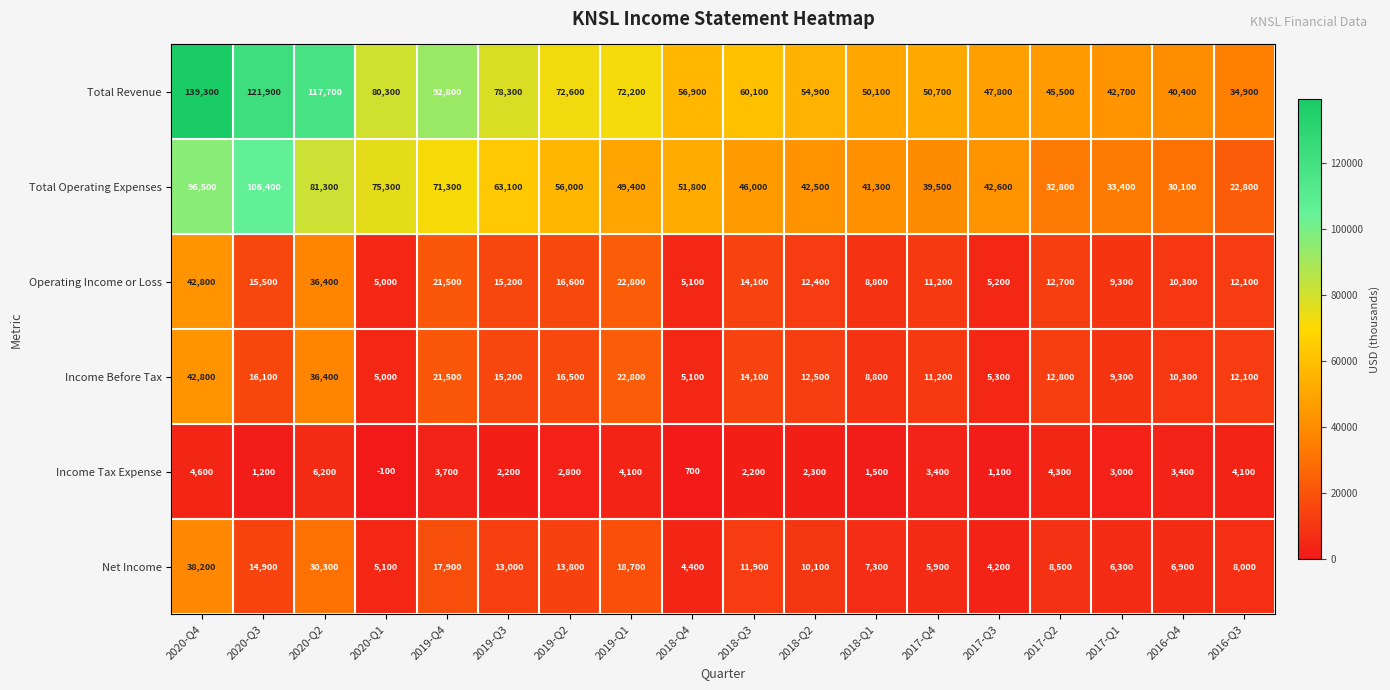

Where is Total Operating Expenses nearest to the value 64600?

2019-Q3